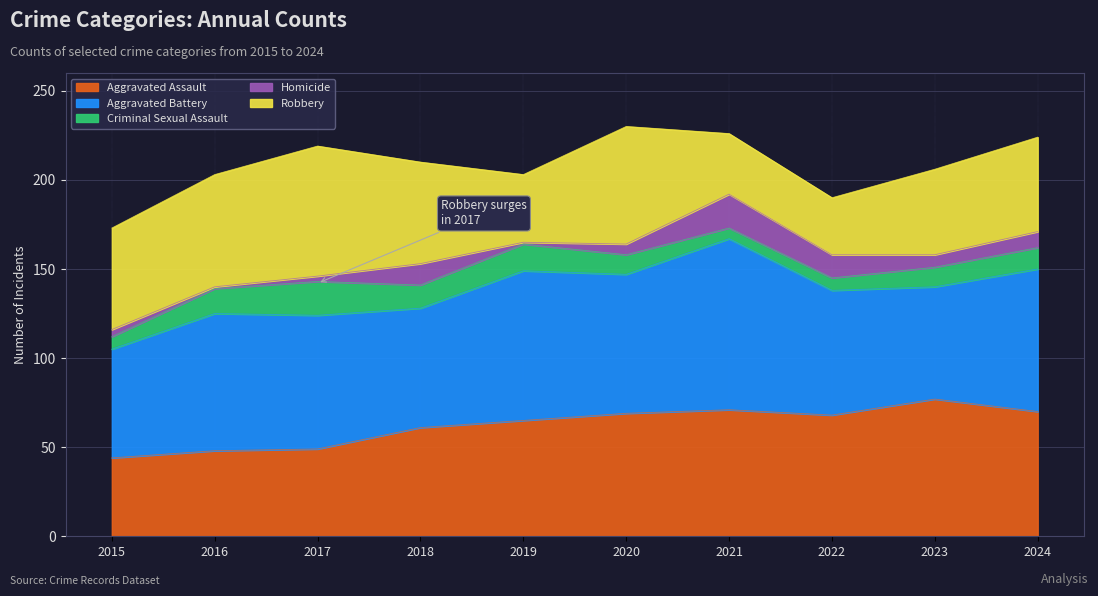

Is it true that Aggravated Assault equals 69 at 2020?

True